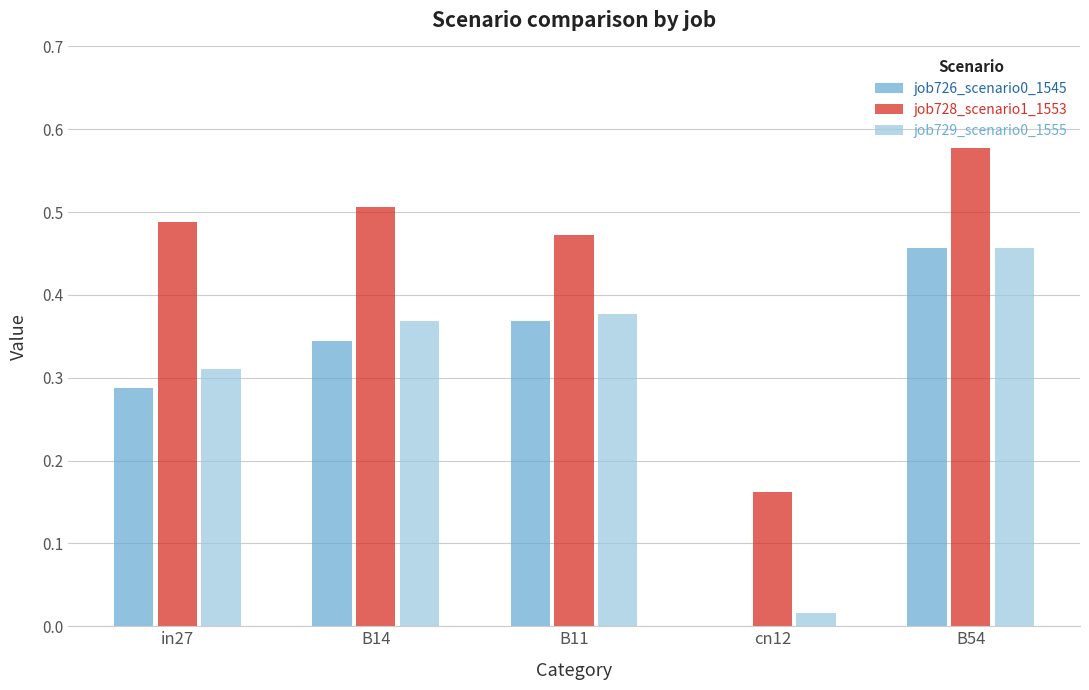

What is the total value across all series at in27?

1.1